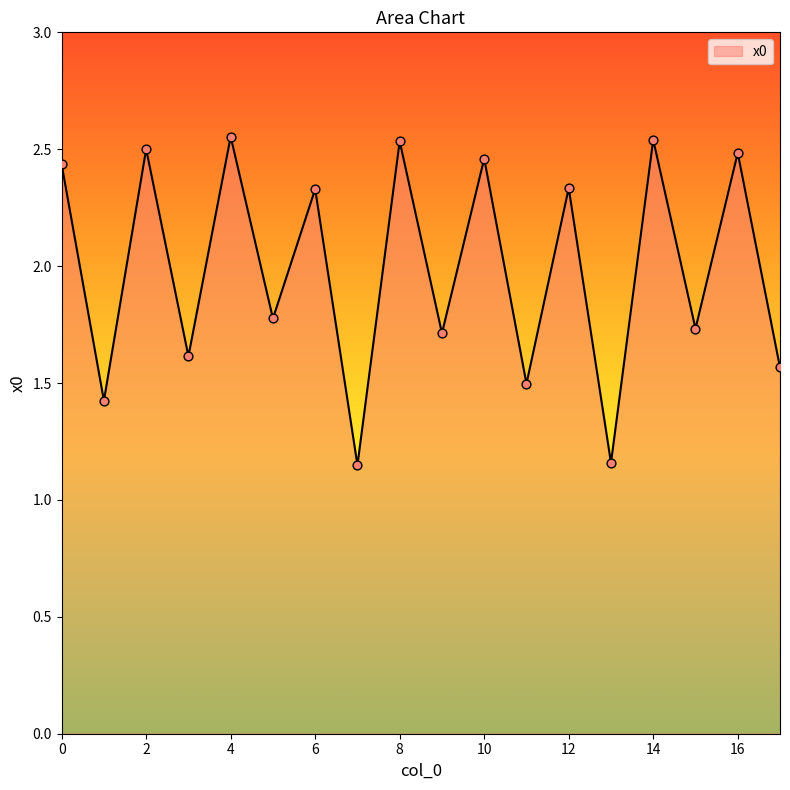

What is the difference between the maximum and minimum values?

1.4